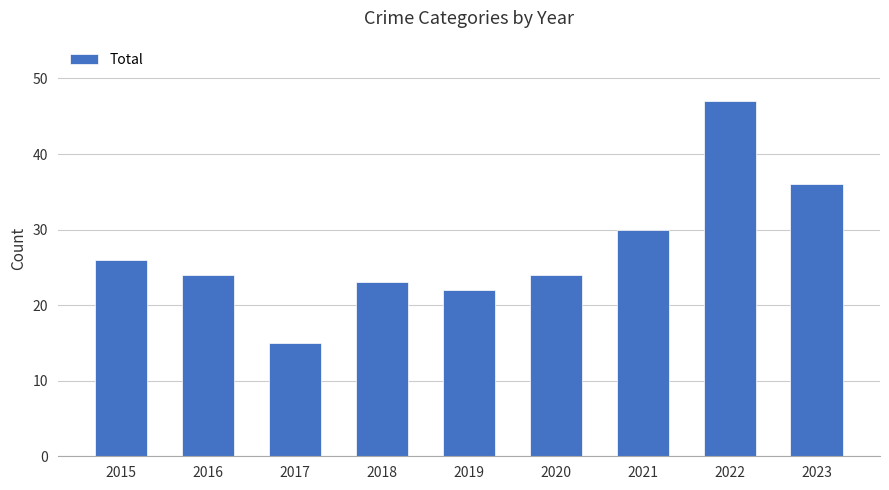

Approximately how many times larger is the value at 2020 compared to 2021?

0.8